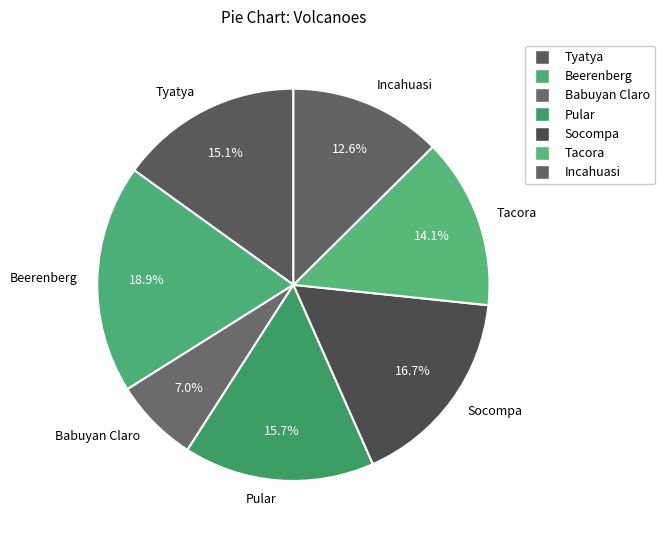

To the nearest percent, what is the average slice percentage?

14%